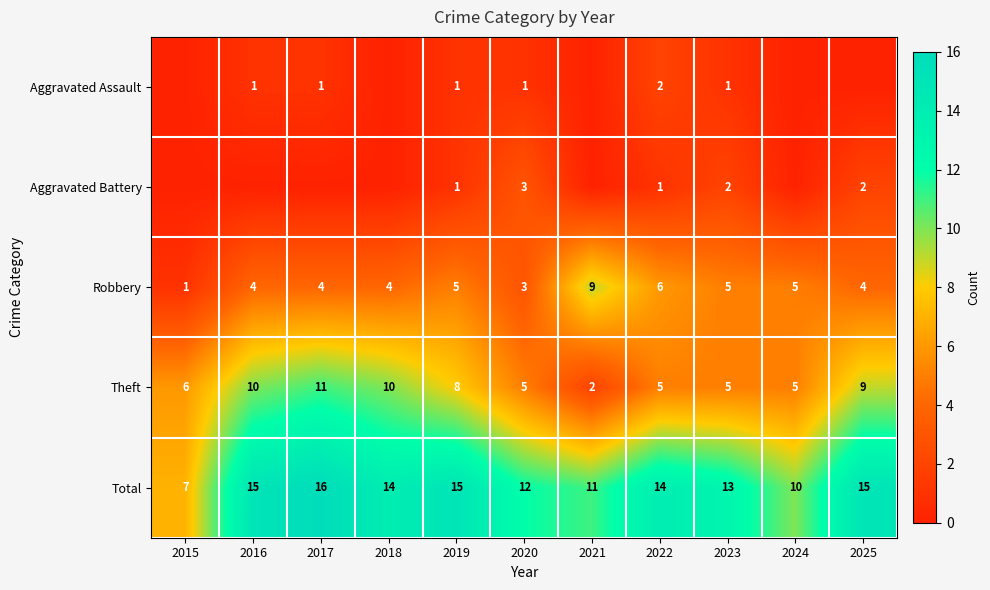

Between 2018 and 2019, which is larger?

2019